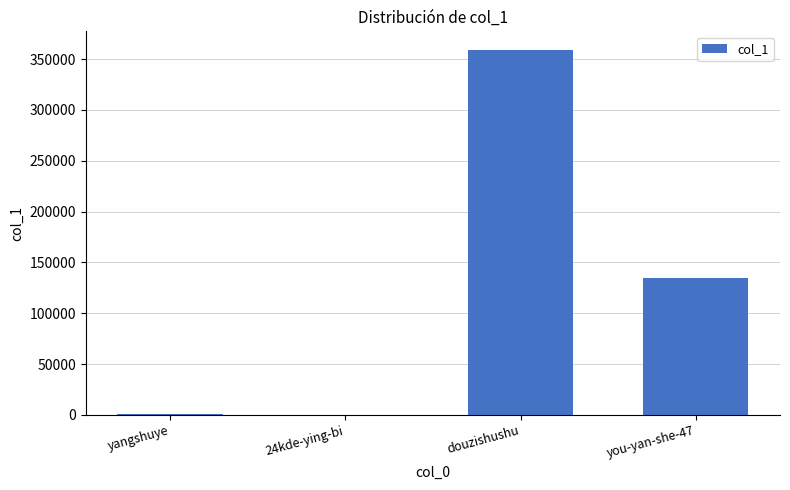

Where is the data nearest to the value 179823?

you-yan-she-47